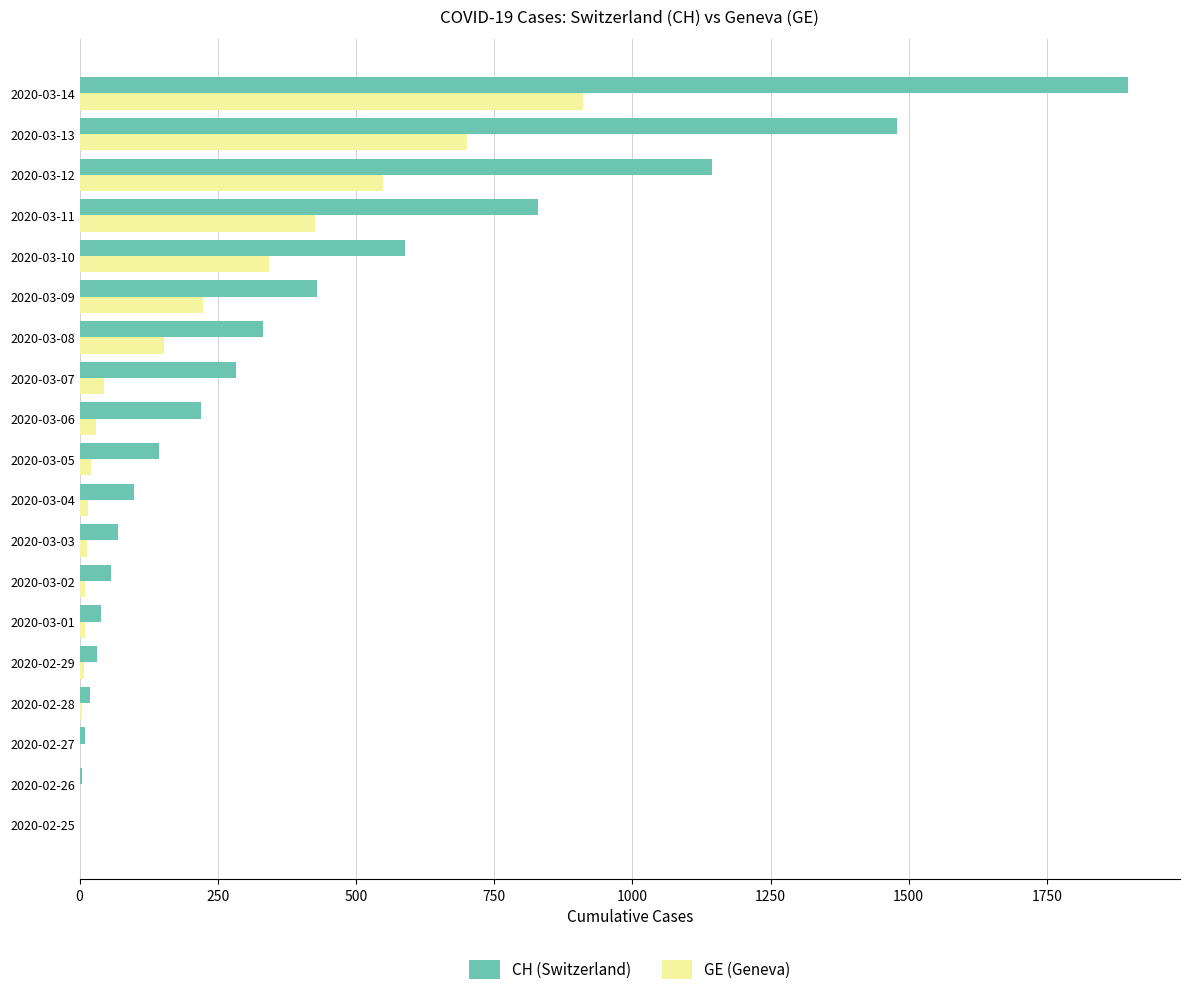

Which series changed the most between 2020-03-02 and 2020-03-08?

CH (Switzerland)